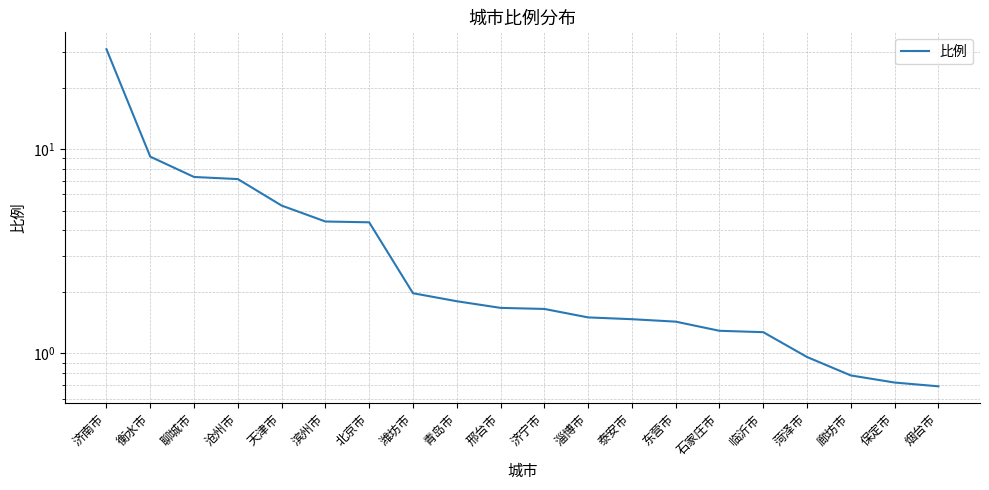

What position from the left is 衡水市?

2